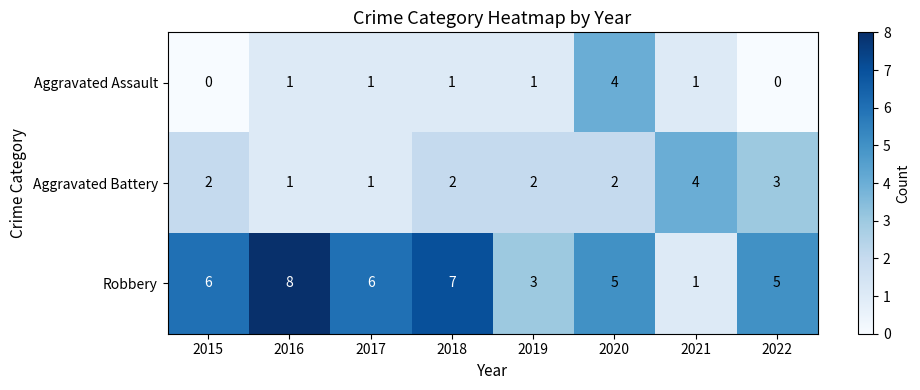

Which category has the highest value across all series?

2016